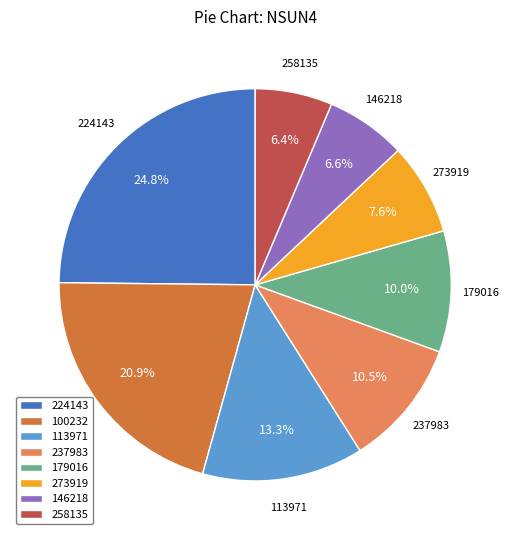

Which has a higher value, 224143 or 100232?

224143